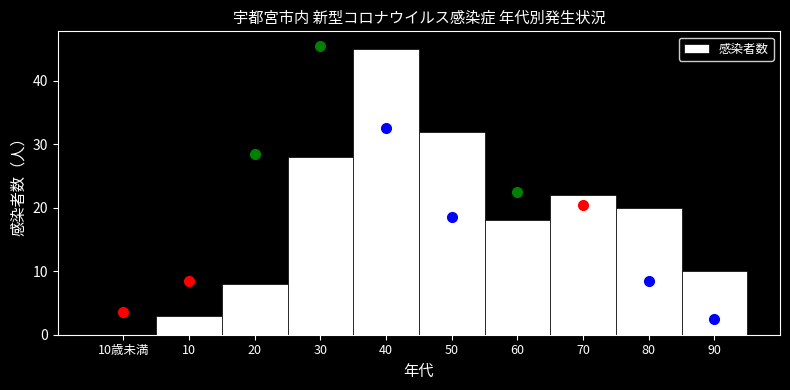

Reading right to left, extract all data points from this chart.

90=10	80=20	70=22	60=18	50=32	40=45	30=28	20=8	10=3	10歳未満=0